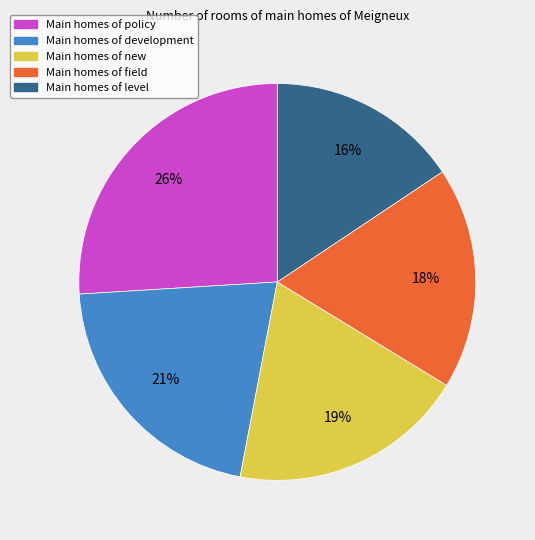

Count the number of slices in the pie.

5